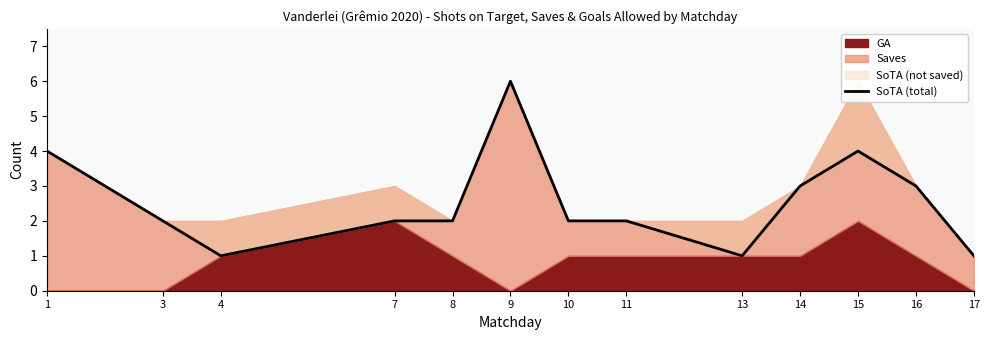

How many points are lower than both their immediate neighbors (excluding endpoints)?

2